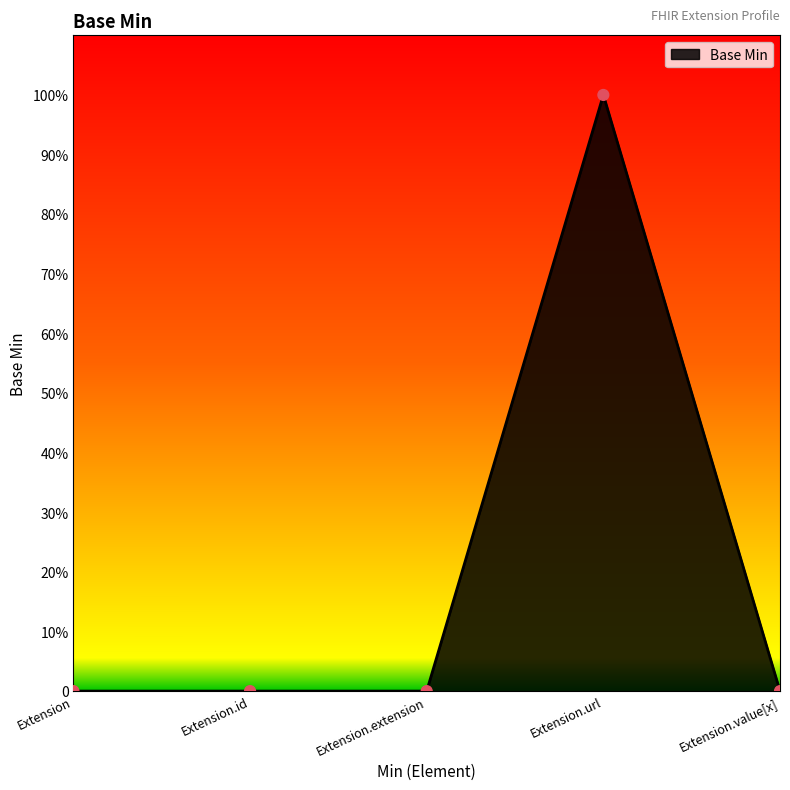

Does the chart have visible grid lines?

No